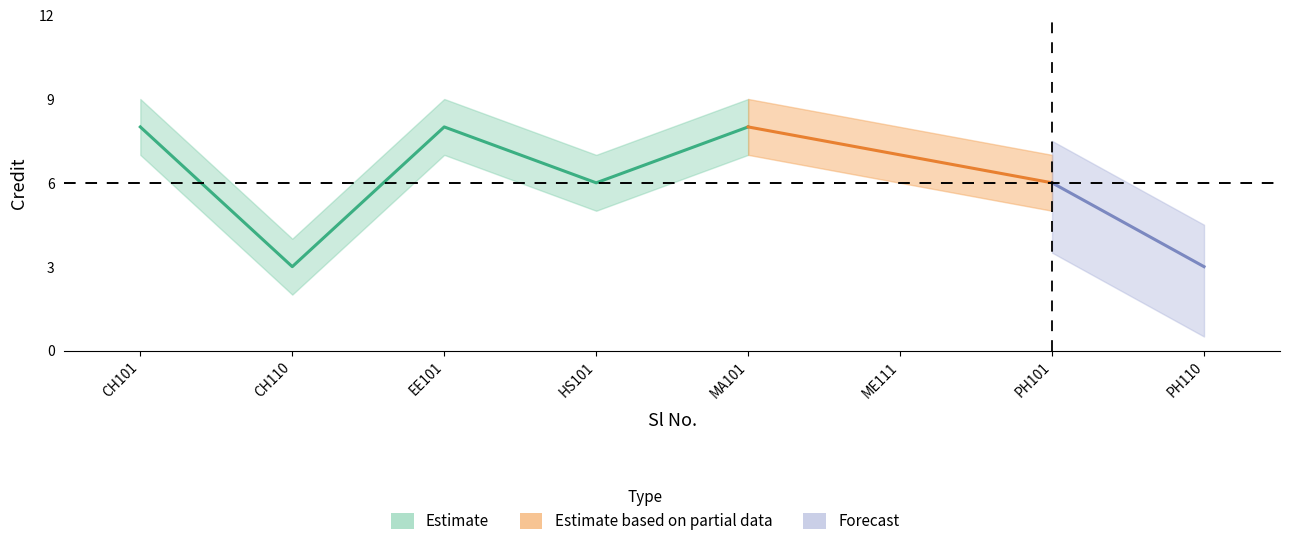

Reading right to left, list all the values displayed in this chart.

3	6	7	8	6	8	3	8